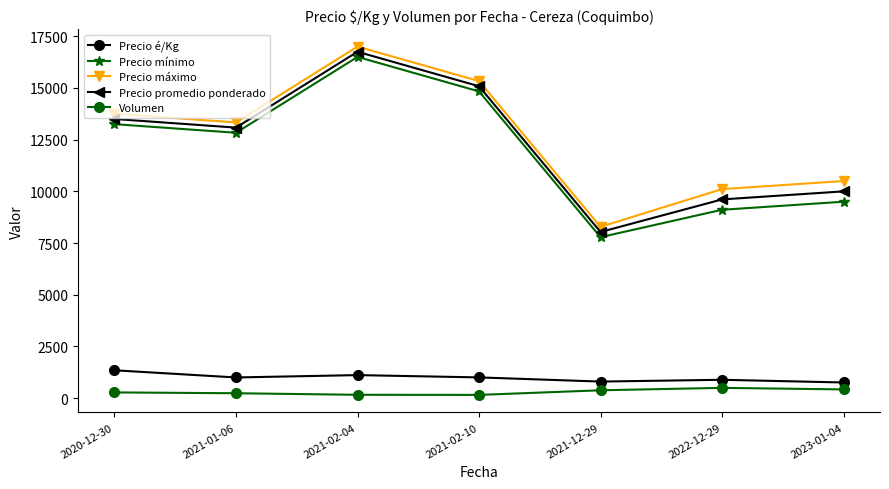

What is the difference between the maximum and minimum values in the Precio máximo series?

8714